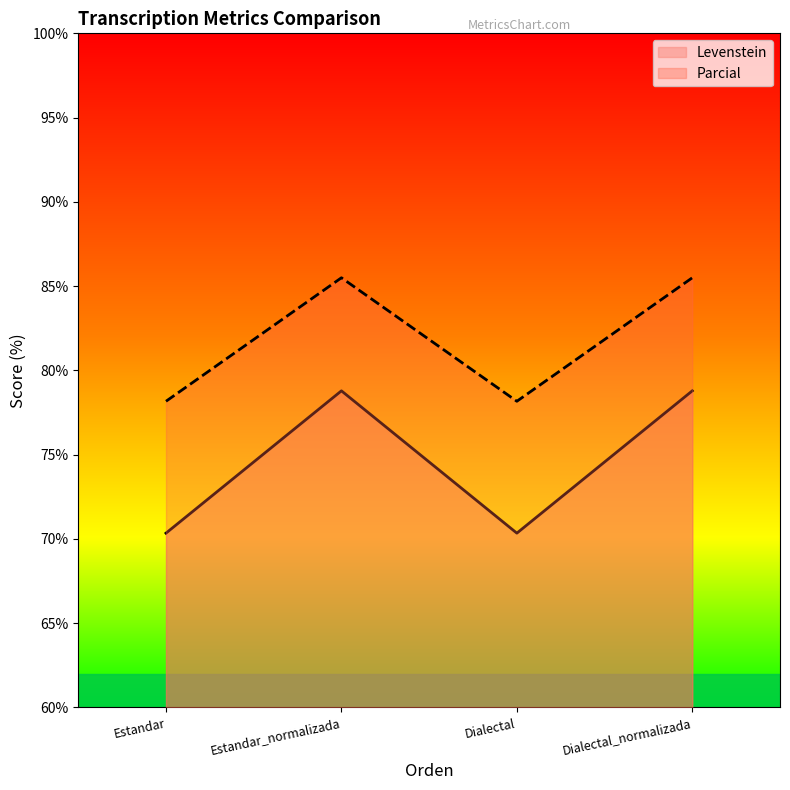

Where does the Levenstein series first go above 78?

Estandar_normalizada